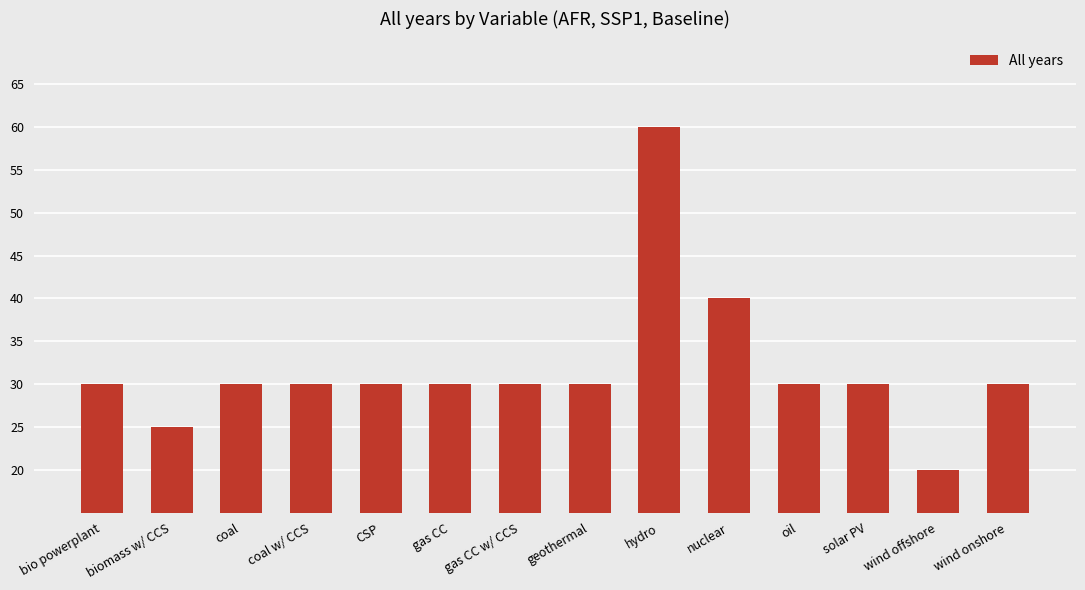

Reading left to right, transcribe all the data shown in this chart.

30	25	30	30	30	30	30	30	60	40	30	30	20	30